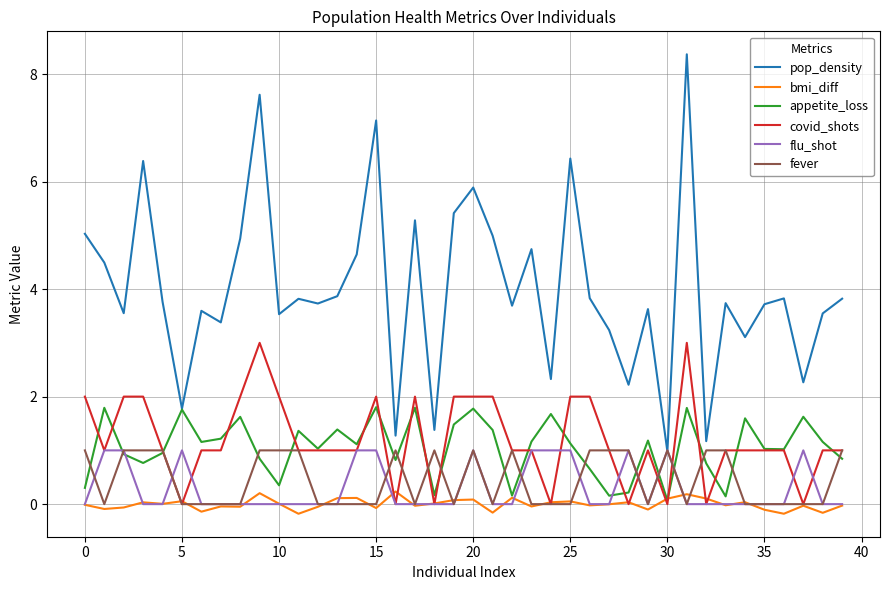

Count the number of data series in this chart.

6